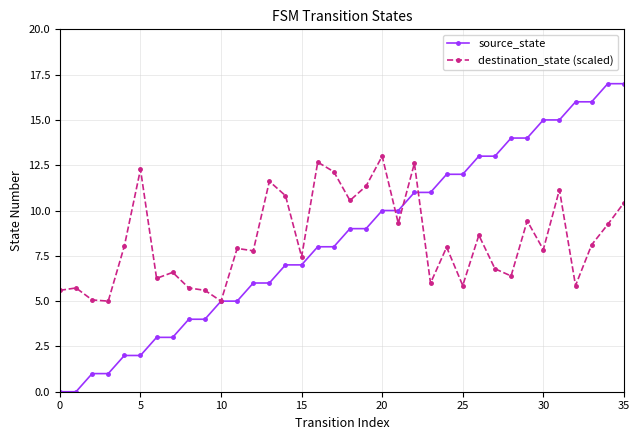

What is the greatest value displayed?

17.0